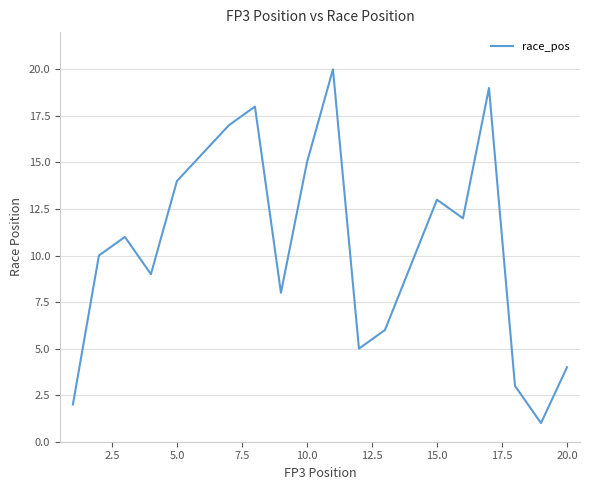

What is the difference between the maximum and minimum values?

19